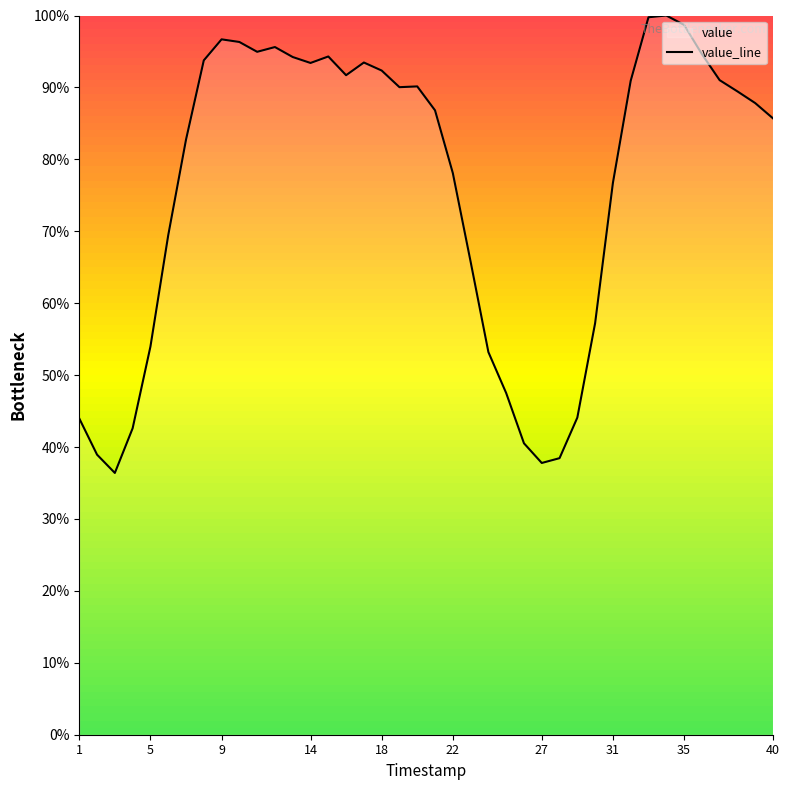

What is the change in value from 7 to 29?

-38.6